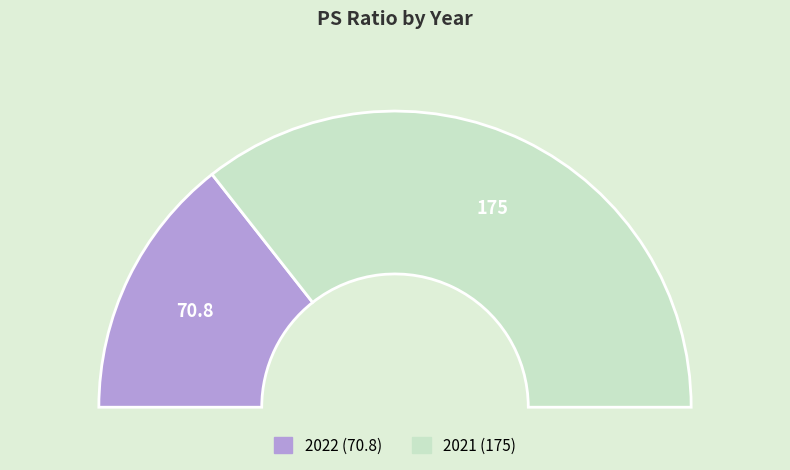

What is the change in value from 2022 to 2021?

+104.2